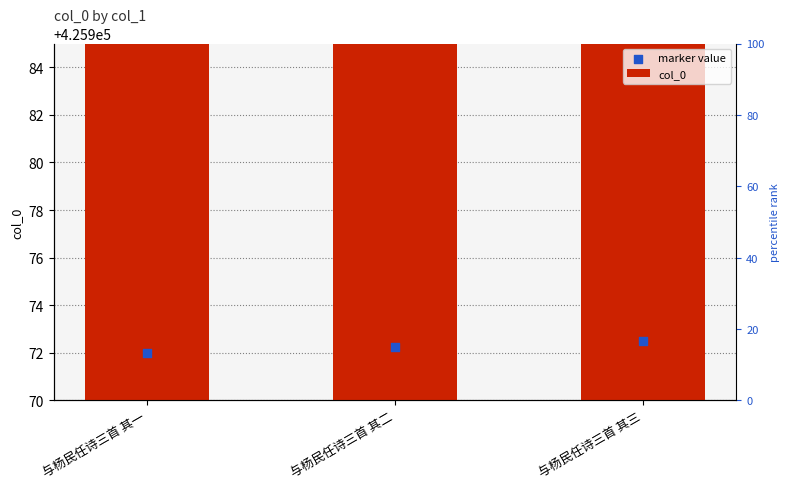

Which series has the largest total across all categories?

col_0